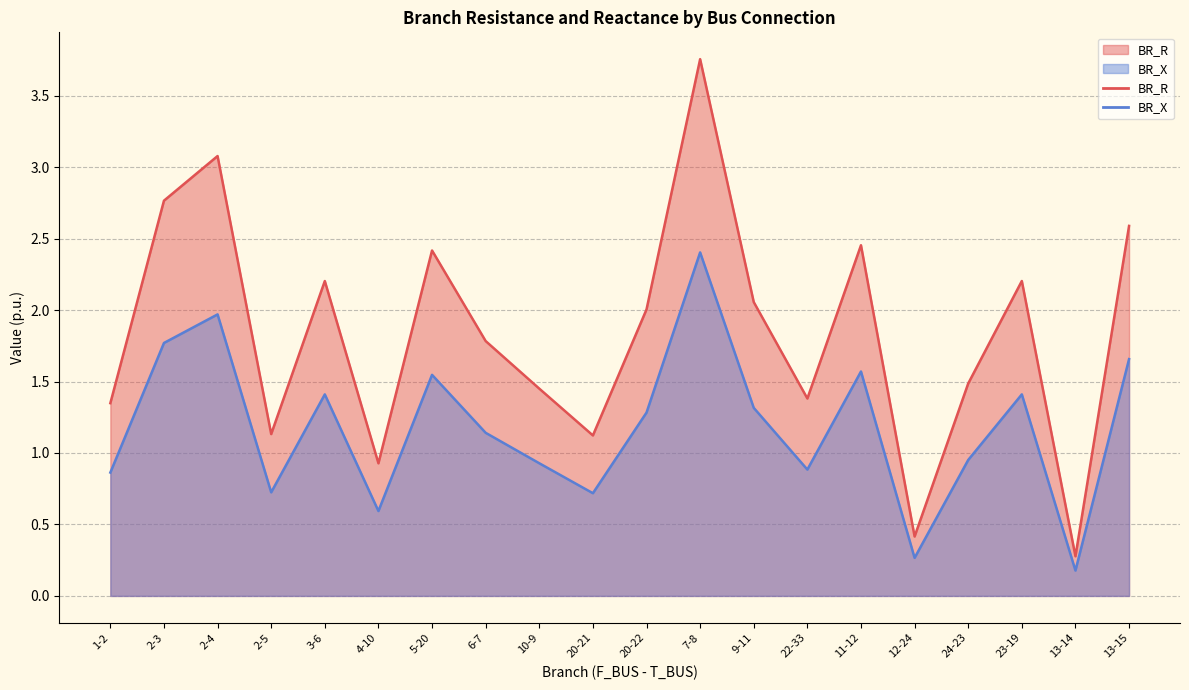

Count the number of categories in the chart.

20